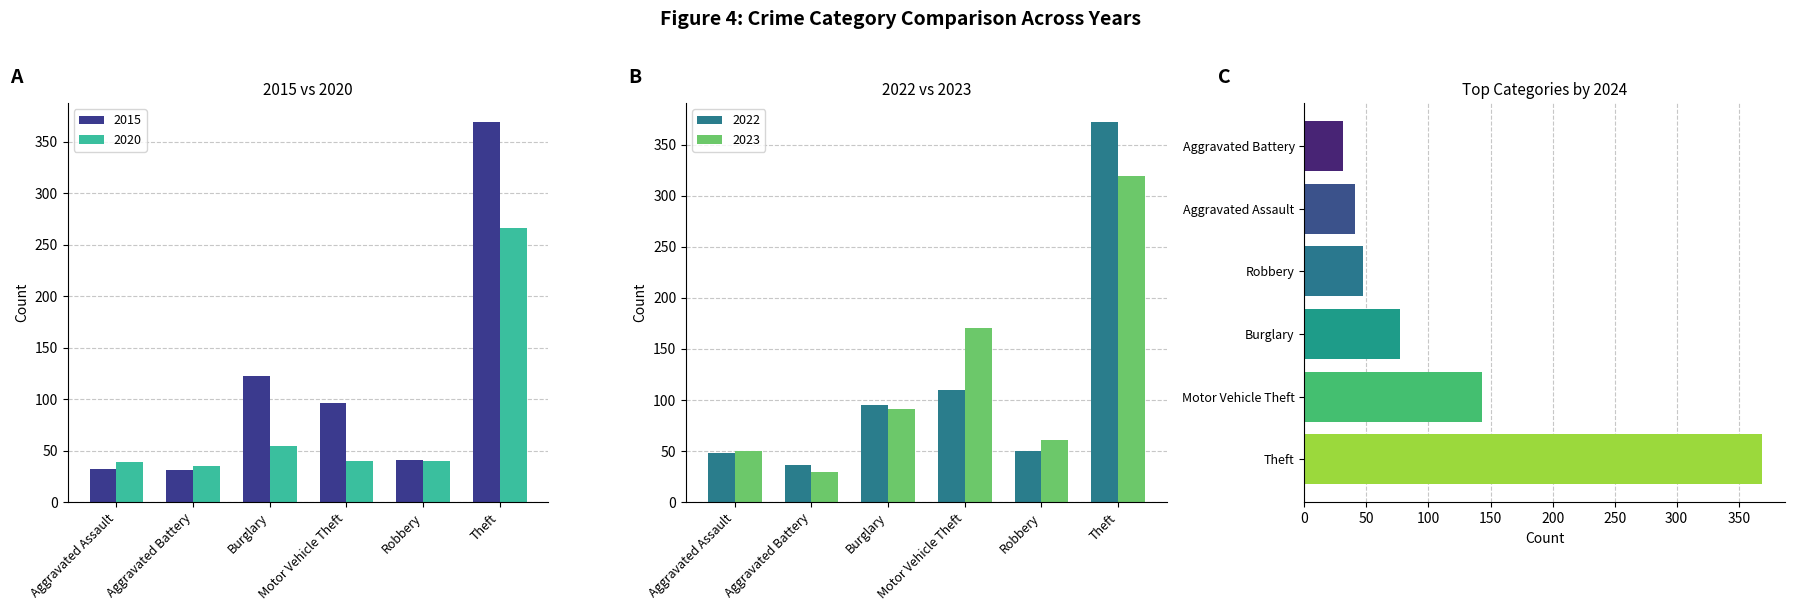

Where is 2015 nearest to the value 200?

Burglary